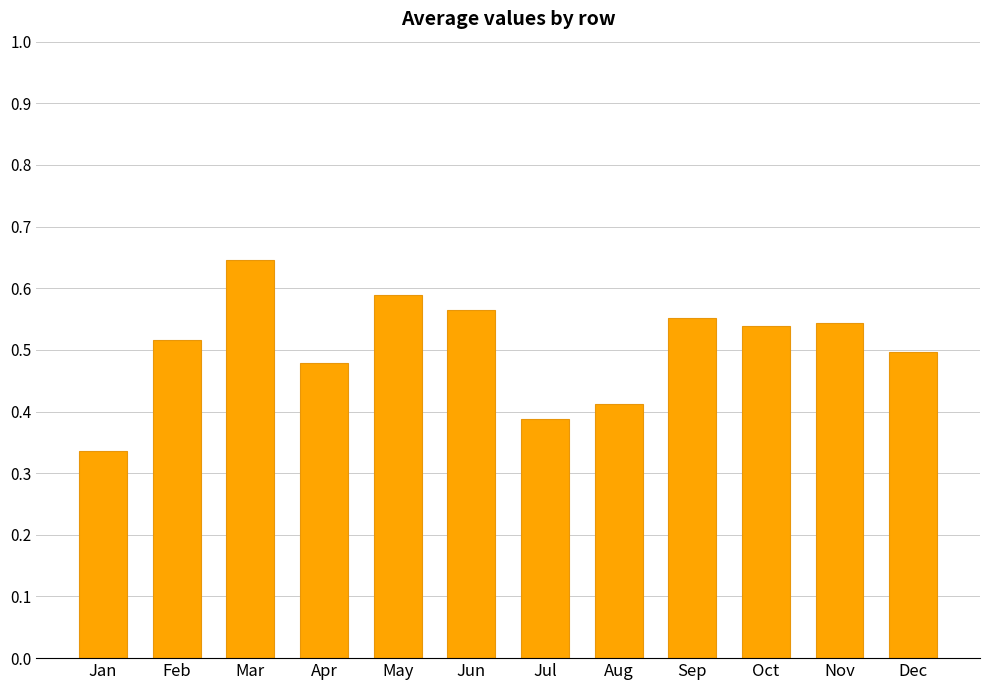

What is the sum of all values?

6.1